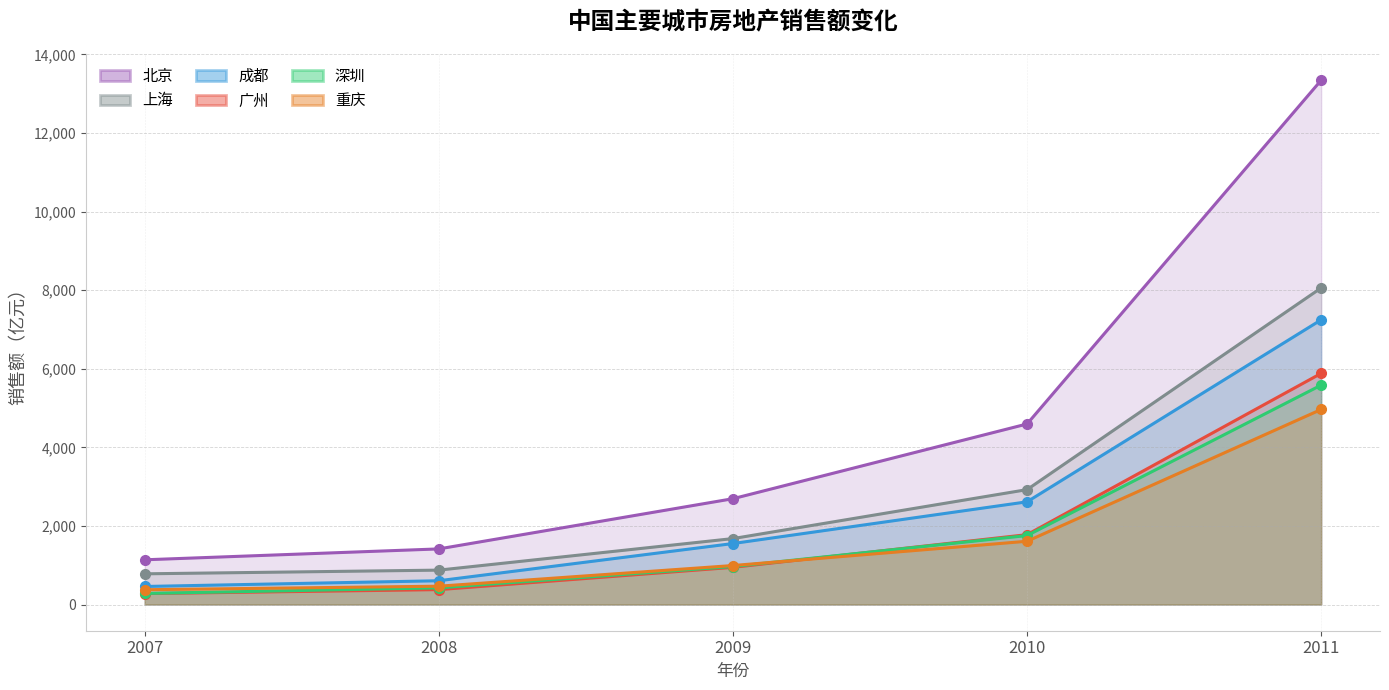

True or false: 上海 has more than 1 points higher than both neighbors.

False